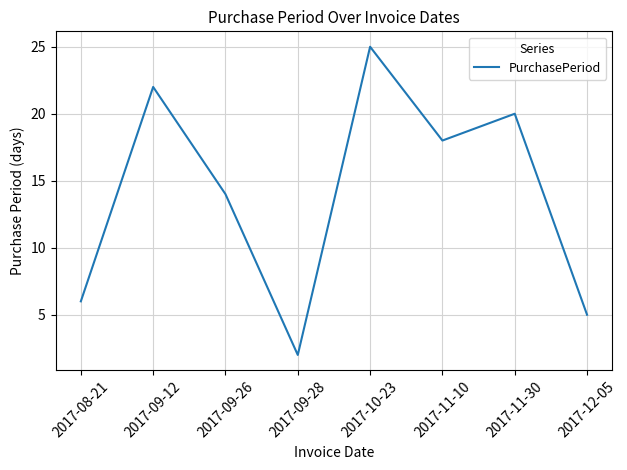

At which label is the value closest to 13?

2017-09-26